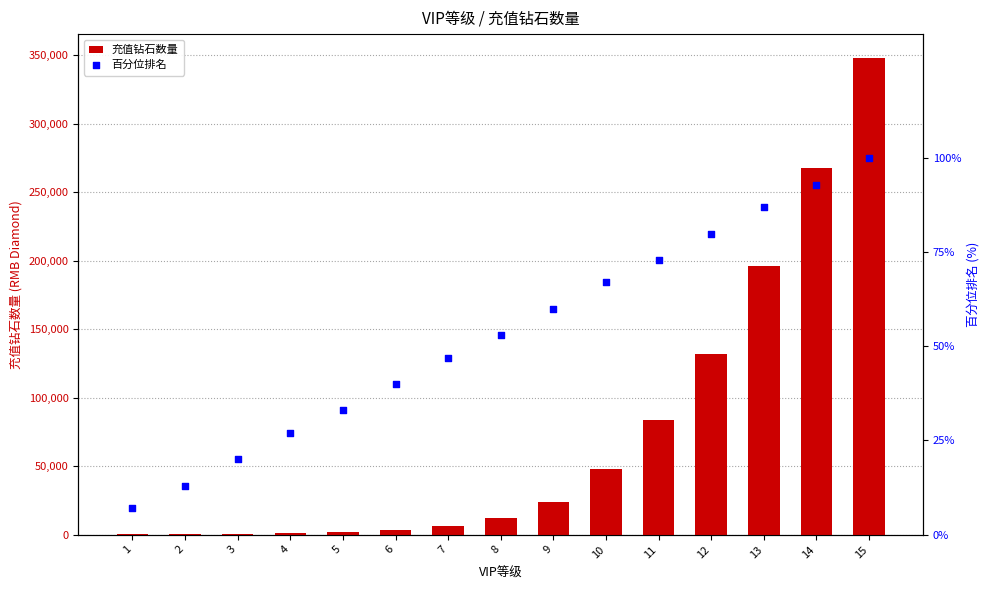

Which series contains the lowest Y value?

百分位排名